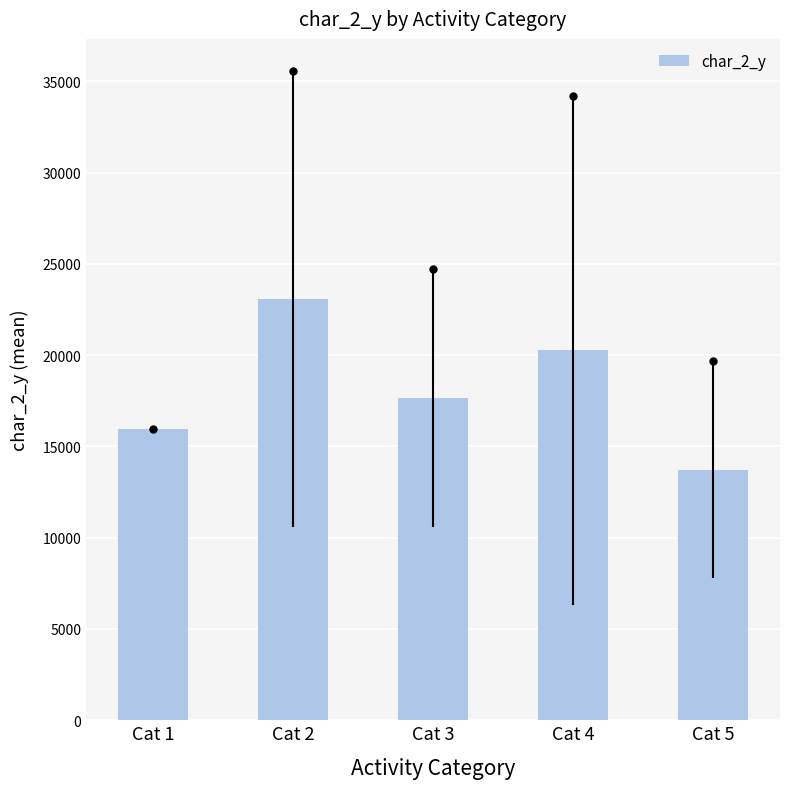

Between Cat 5 and Cat 2, which is larger?

Cat 2